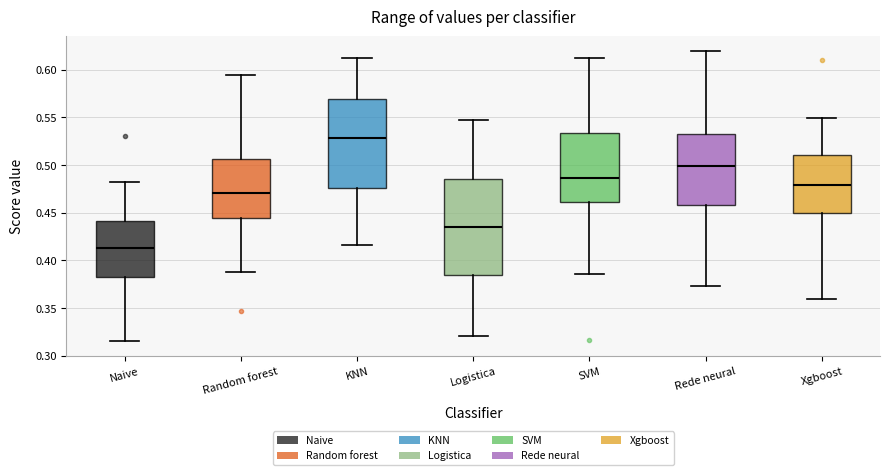

Reading left to right, read every box against the y-axis: the position of its median line, the range the box covers, and the ends of its whiskers. The values are not printed on the chart, so give them approximately, as read against the axis.

Naive: median 0.415, box 0.380 to 0.440, whiskers 0.315 to 0.480
Random forest: median 0.470, box 0.445 to 0.505, whiskers 0.385 to 0.595
KNN: median 0.530, box 0.475 to 0.570, whiskers 0.415 to 0.615
Logistica: median 0.435, box 0.385 to 0.485, whiskers 0.320 to 0.545
SVM: median 0.485, box 0.460 to 0.535, whiskers 0.385 to 0.610
Rede neural: median 0.500, box 0.460 to 0.530, whiskers 0.375 to 0.620
Xgboost: median 0.480, box 0.450 to 0.510, whiskers 0.360 to 0.550